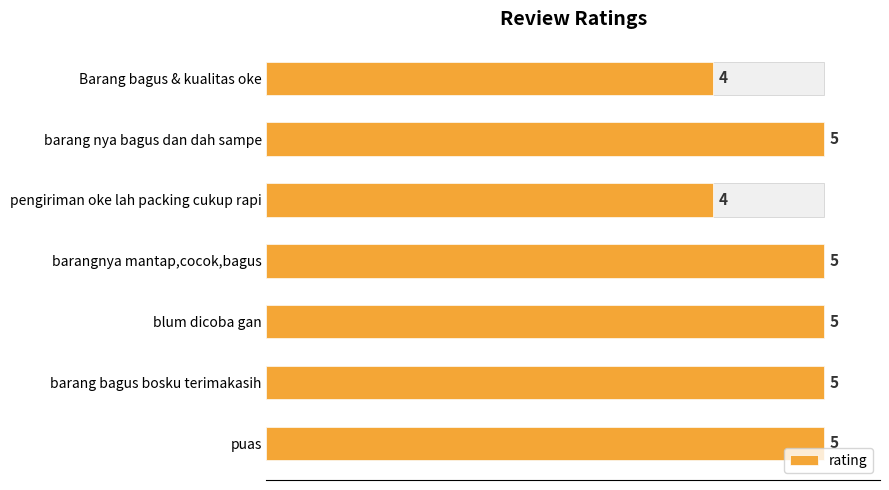

What is the difference between the second highest and second lowest values?

1